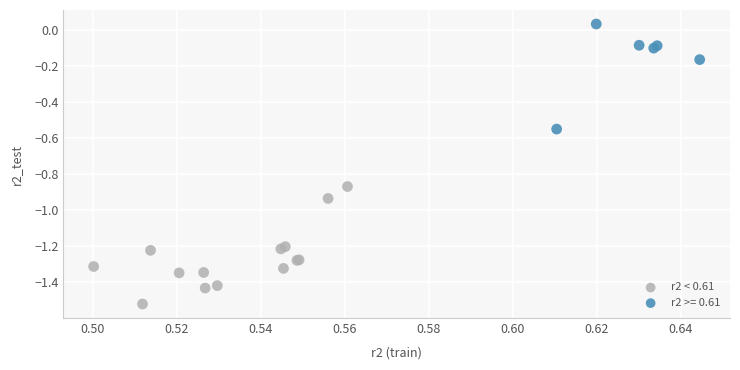

Which series contains the lowest Y value?

r2 < 0.61